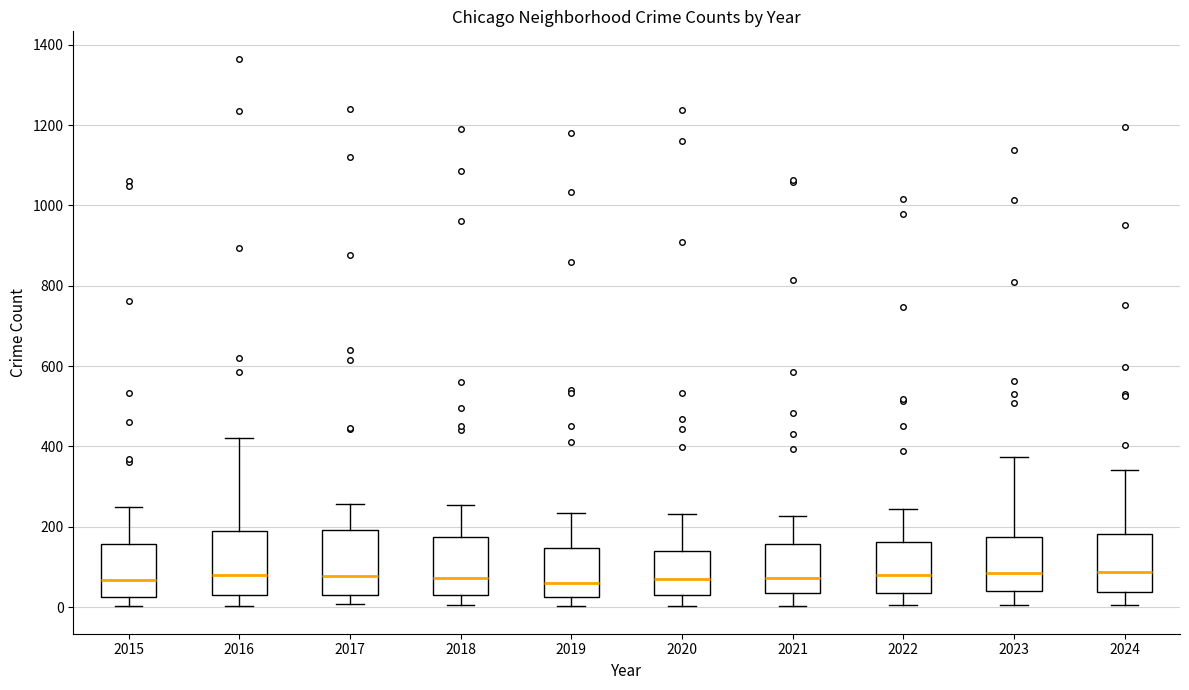

Reading left to right, read every box against the y-axis: the position of its median line, the range the box covers, and the ends of its whiskers. The values are not printed on the chart, so give them approximately, as read against the axis.

2015: median 60, box 20 to 160, whiskers 0 to 260
2016: median 80, box 40 to 180, whiskers 0 to 420
2017: median 80, box 20 to 200, whiskers 0 to 260
2018: median 80, box 40 to 180, whiskers 0 to 260
2019: median 60, box 20 to 140, whiskers 0 to 240
2020: median 80, box 40 to 140, whiskers 0 to 240
2021: median 80, box 40 to 160, whiskers 0 to 220
2022: median 80, box 40 to 160, whiskers 0 to 240
2023: median 80, box 40 to 180, whiskers 0 to 380
2024: median 80, box 40 to 180, whiskers 0 to 340